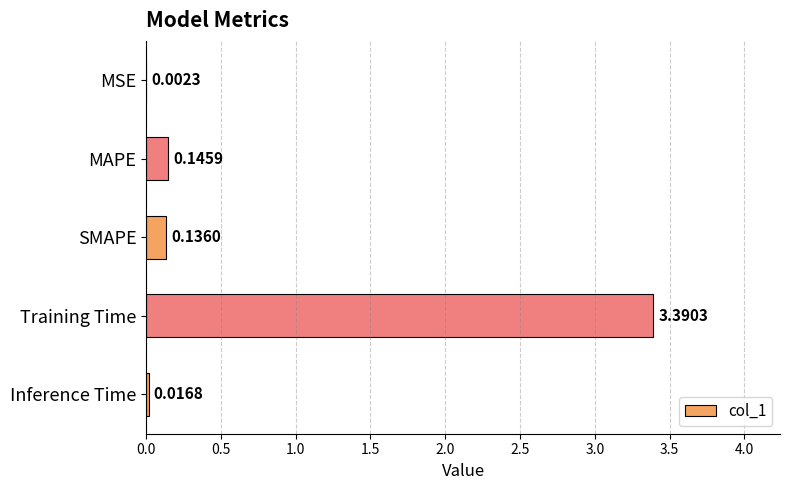

How many distinct data groups are displayed?

1